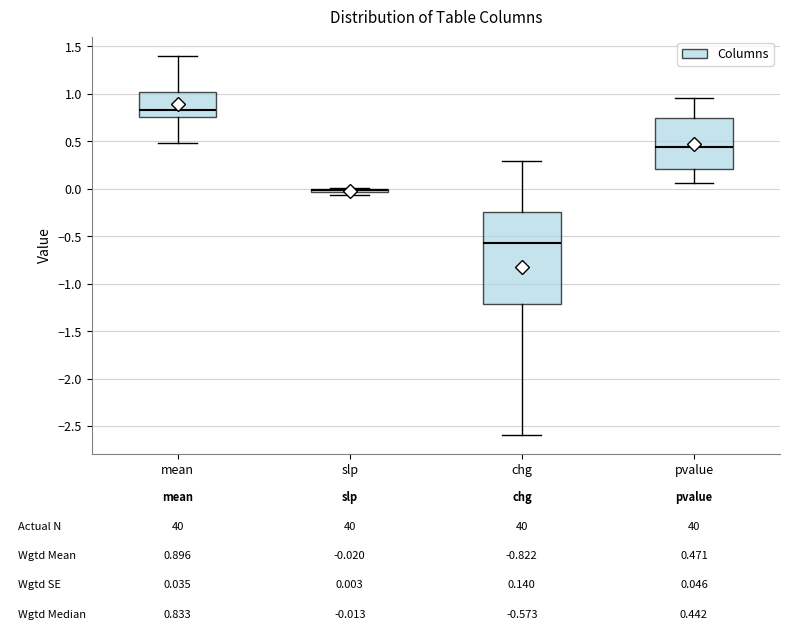

Which box is the tallest, from its lower edge to its upper edge?

chg